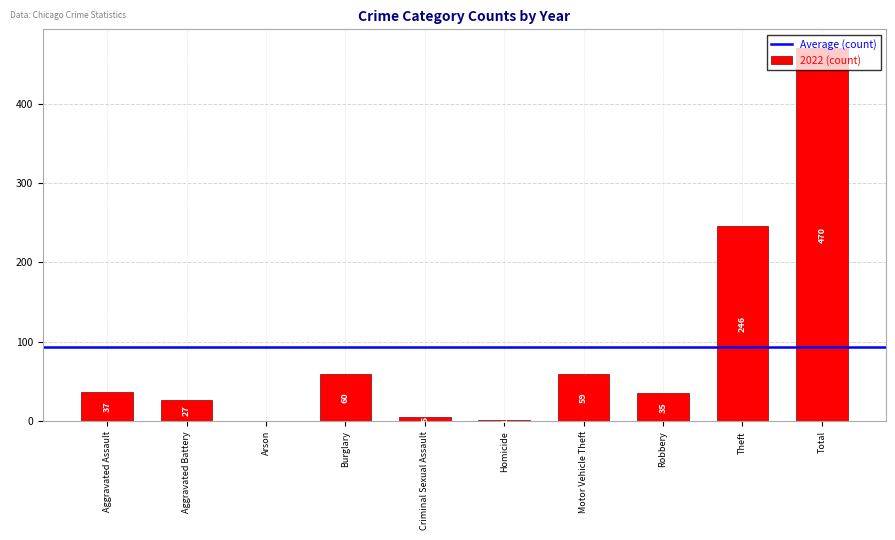

What is the ratio of the value at Theft to the value at Aggravated Battery?

9.1